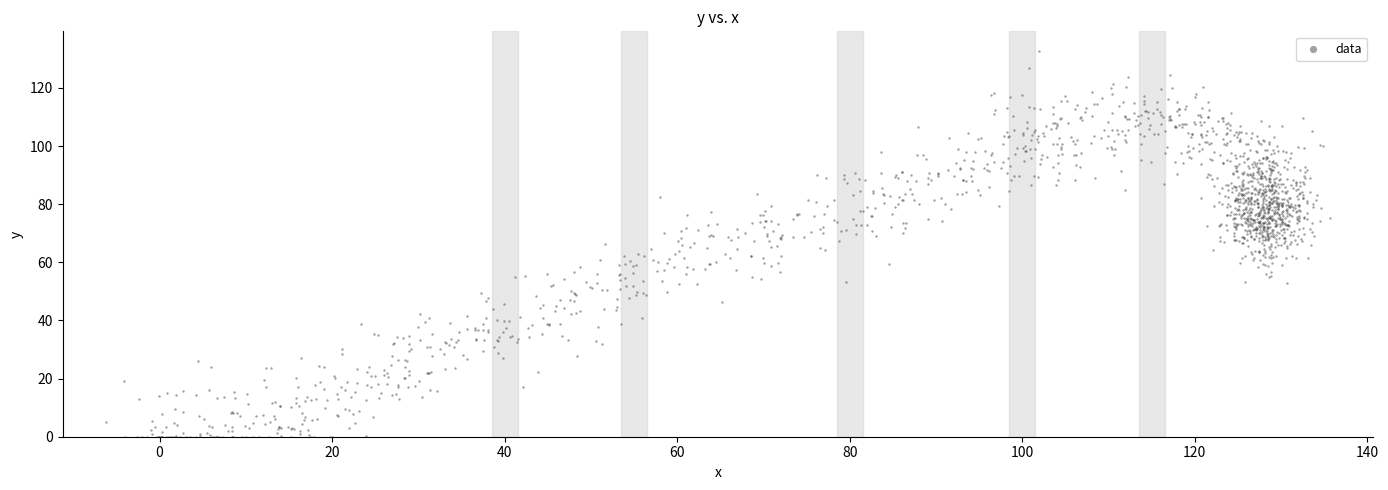

What is the range of Y values (max minus min)?

132.8